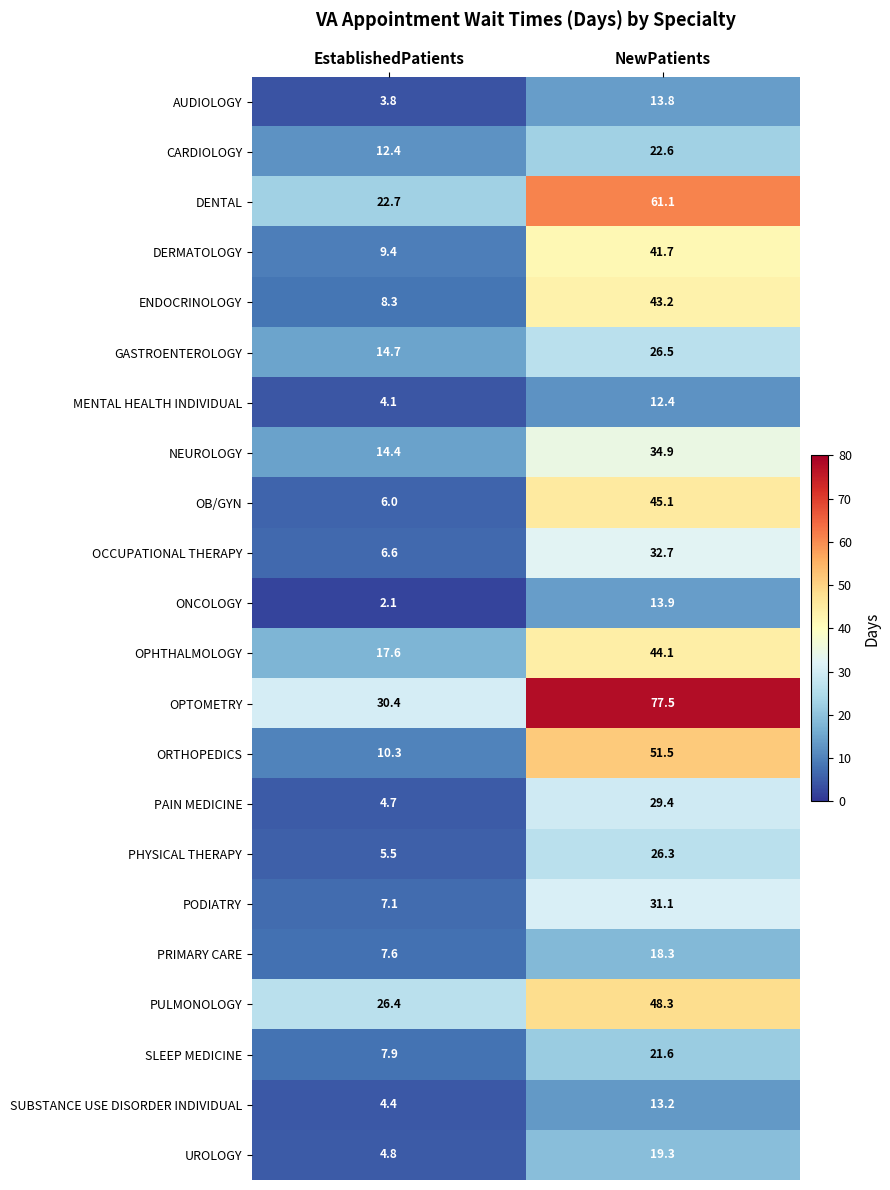

Where is OPHTHALMOLOGY nearest to the value 30?

EstablishedPatients